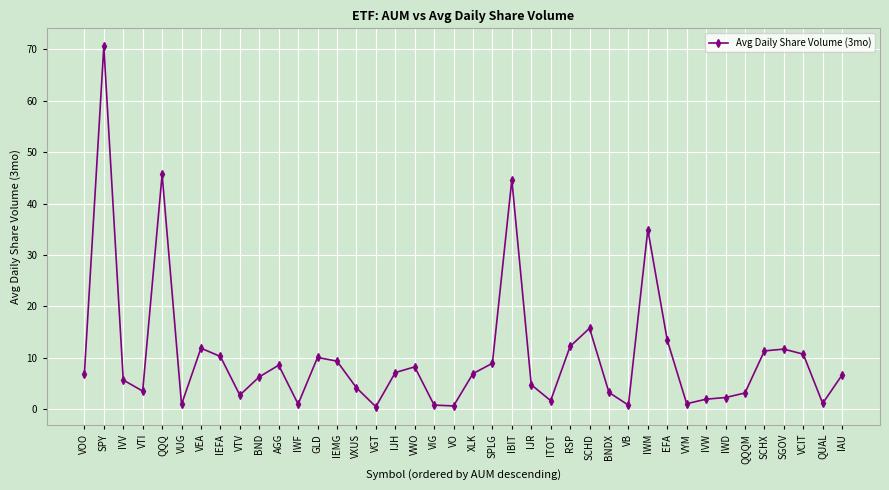

At which category does the chart reach its minimum across all series?

VGT